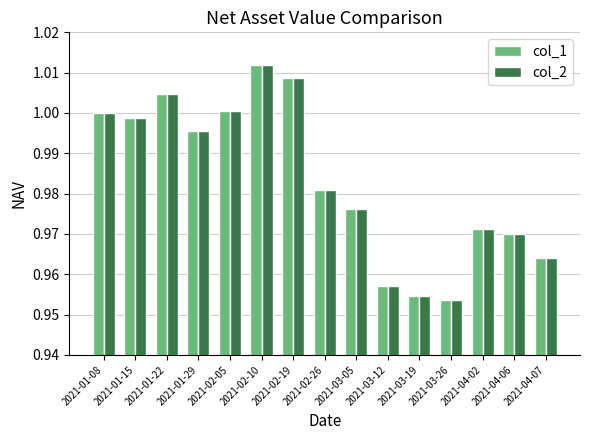

Which label corresponds to the largest value in the chart?

2021-02-10